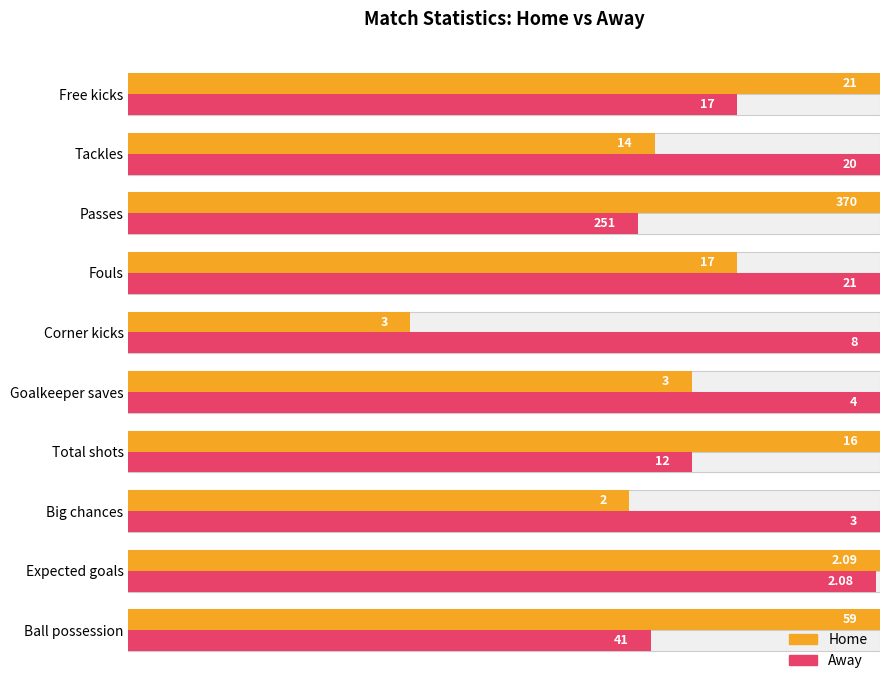

Does the chart contain stacked bars?

No